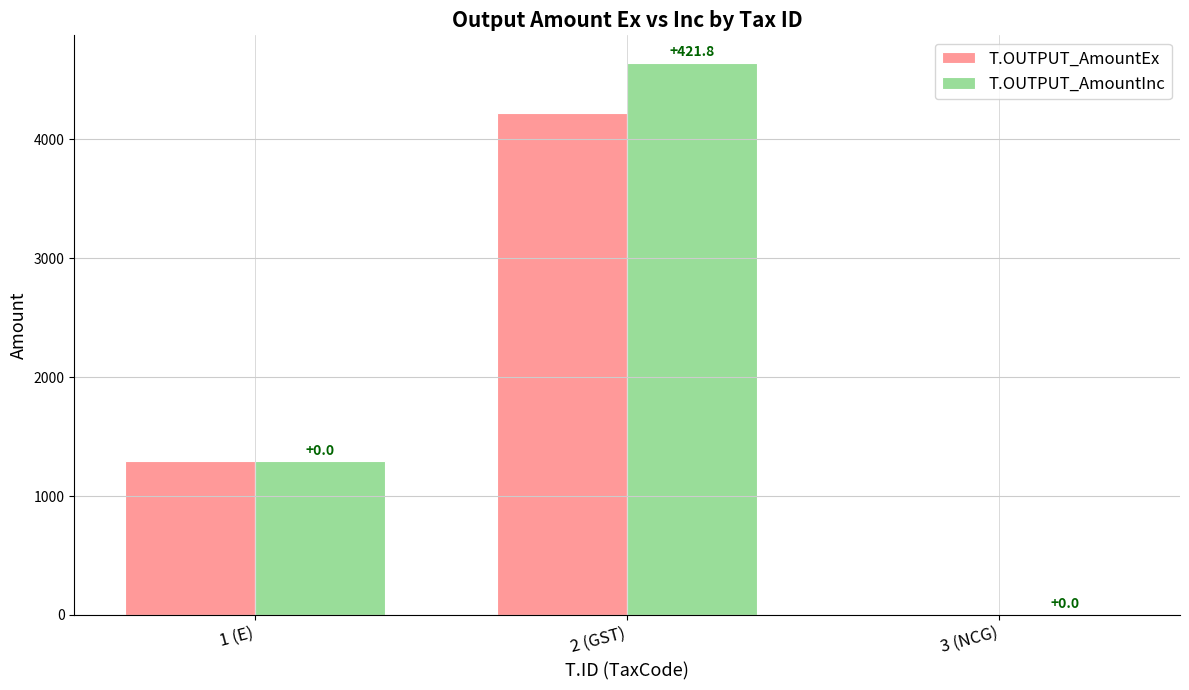

At which label is T.OUTPUT_AmountEx closest to 2109?

1 (E)